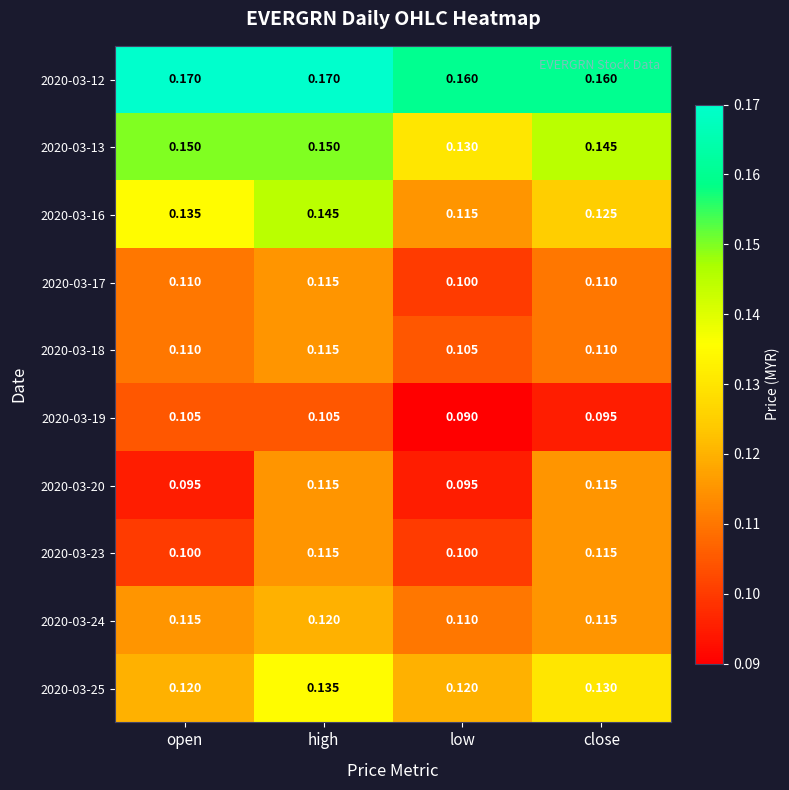

Which category has the lowest value in the 2020-03-17 series?

low